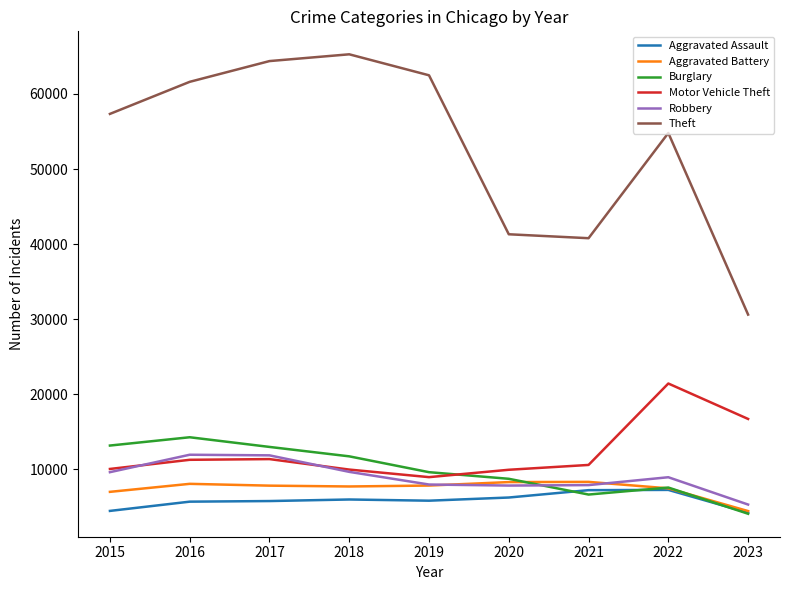

What is the sum of all Burglary values?

88969